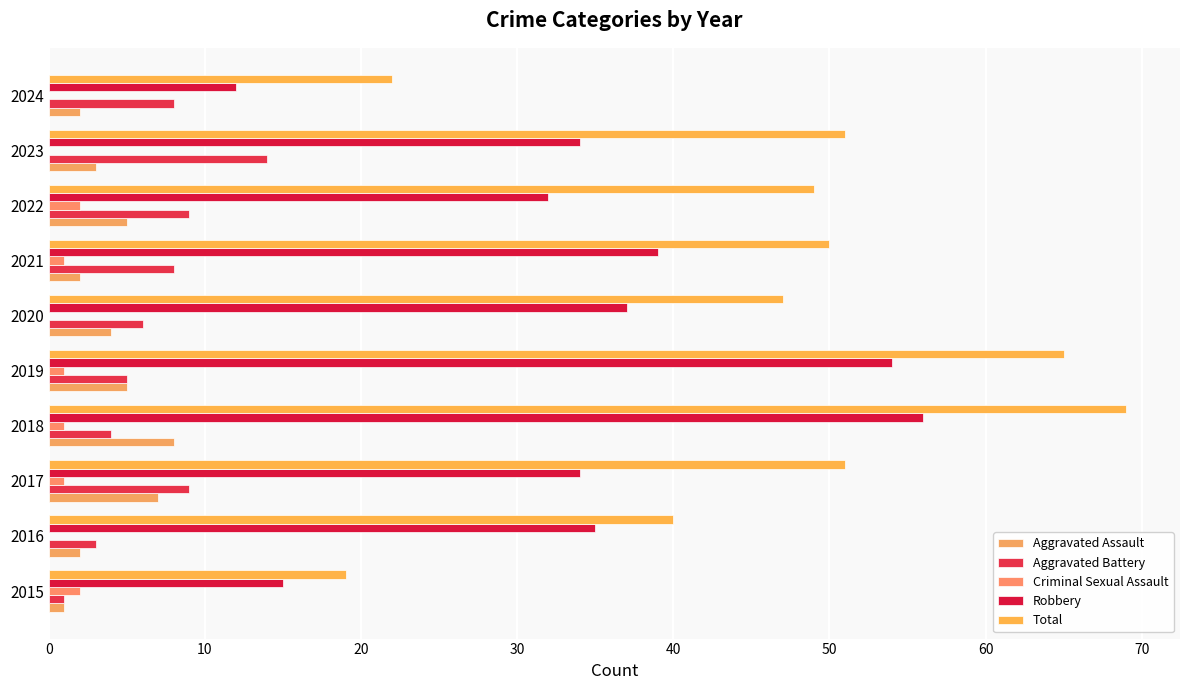

How many distinct data groups are displayed?

5